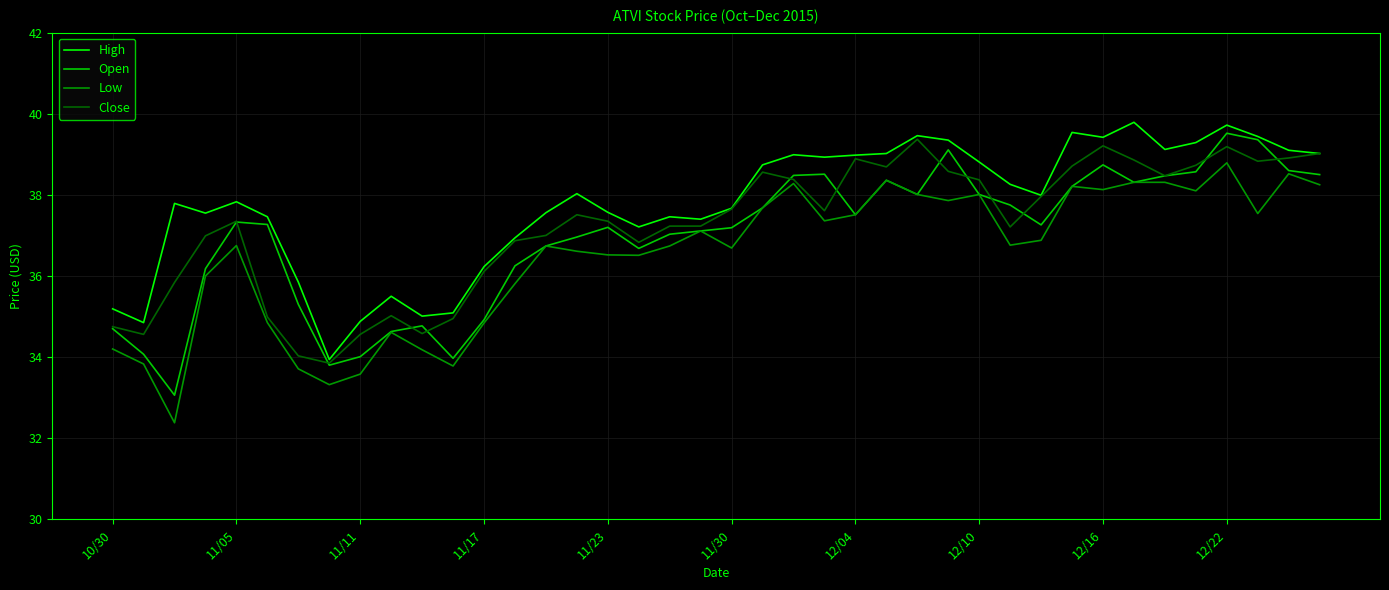

Rank the series by their average value, from highest to lowest.

High, Close, Open, Low